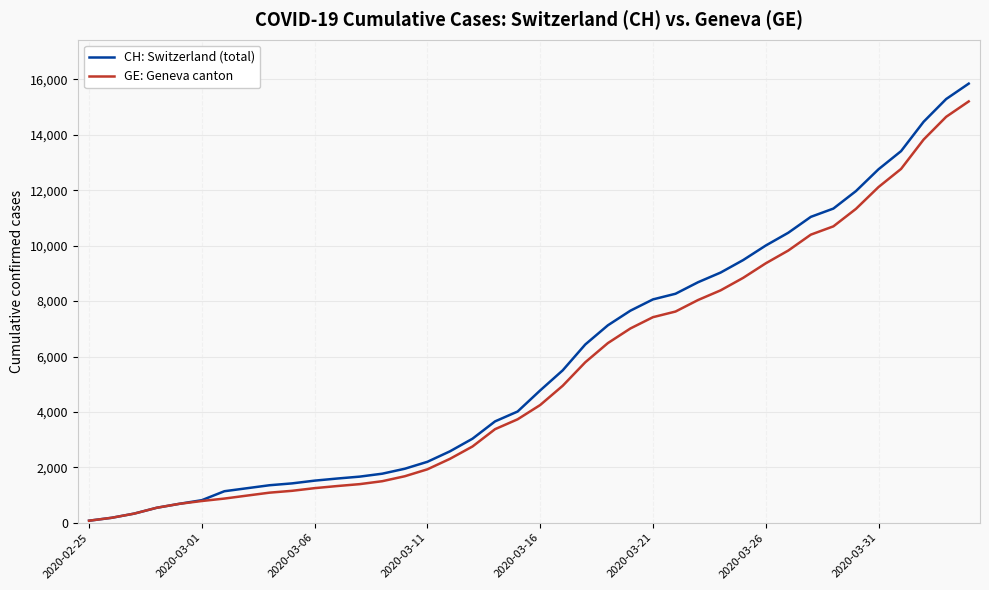

Which series has the largest range (max minus min)?

CH: Switzerland (total)